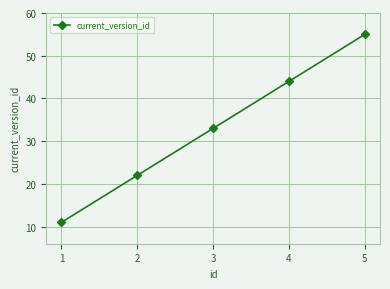

Is it true that the value at 1 is 3?

False